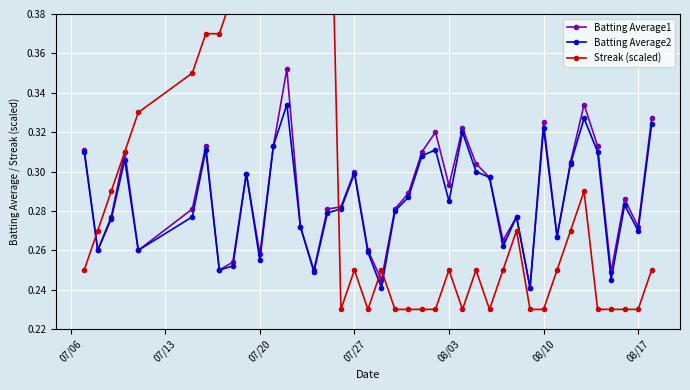

What is the value of the Batting Average1 point at the 13th from the left?

0.4